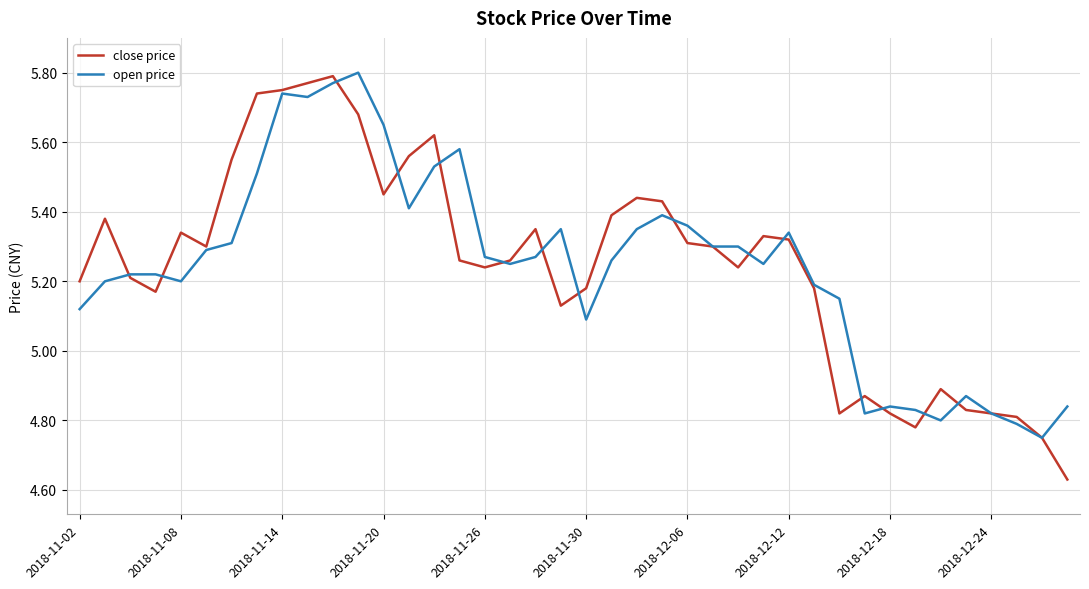

Which series has the largest range (max minus min)?

close price